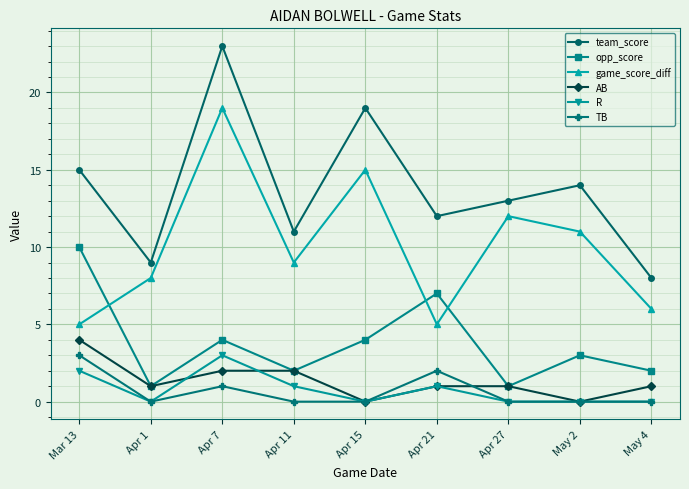

At which category does the chart reach its peak across all series?

Apr 7